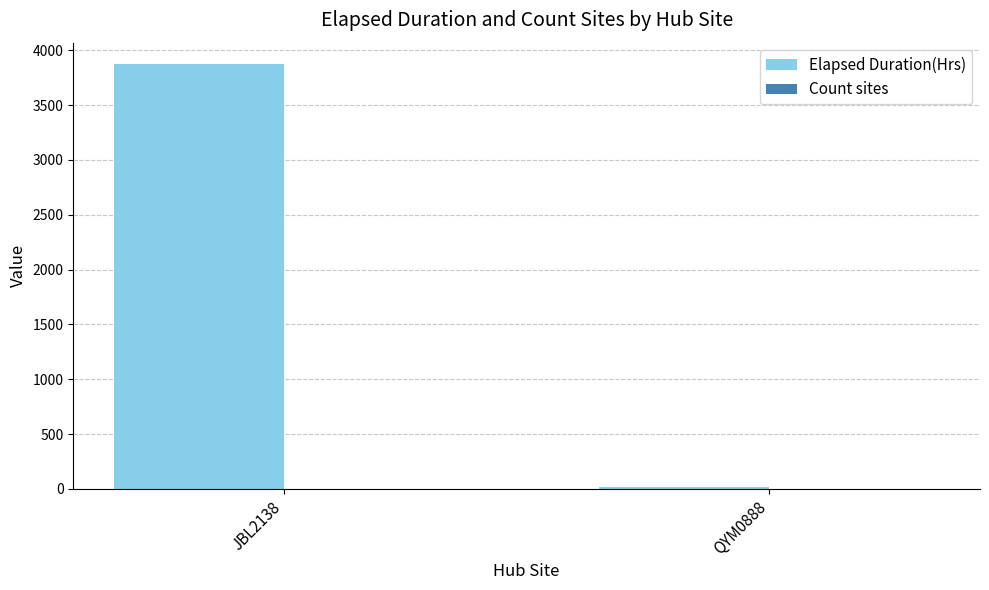

What is the sum of the Elapsed Duration(Hrs) values at JBL2138 and QYM0888?

3891.5